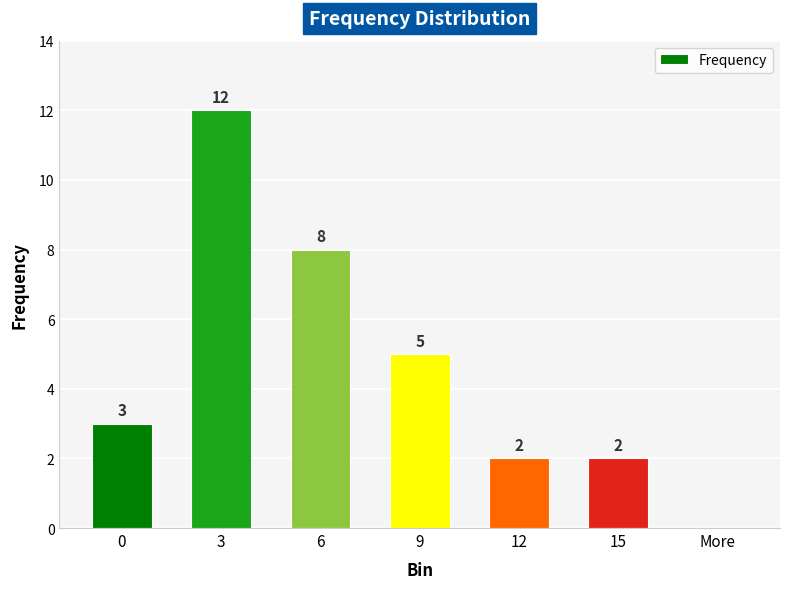

Where is the data nearest to the value 6?

9